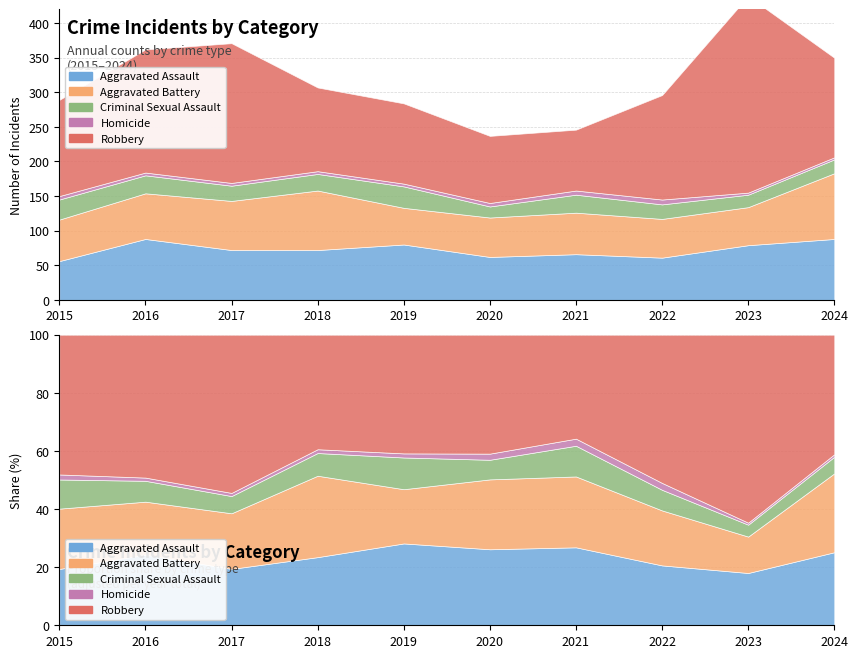

Does the chart display data point markers on the line(s)?

No